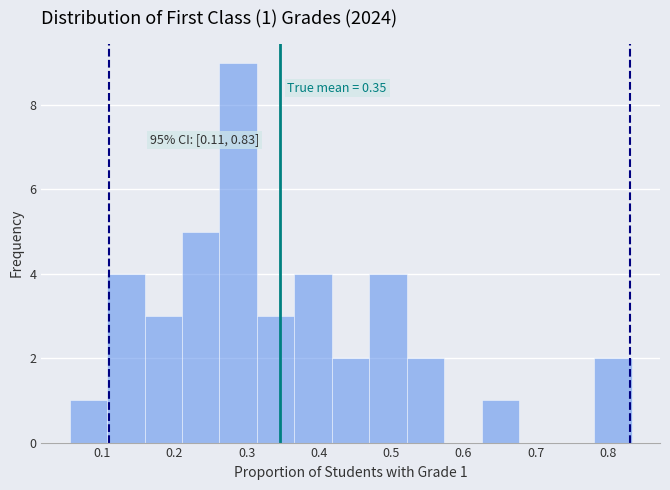

Which range on the x-axis has the tallest bar?

0.26 to 0.31